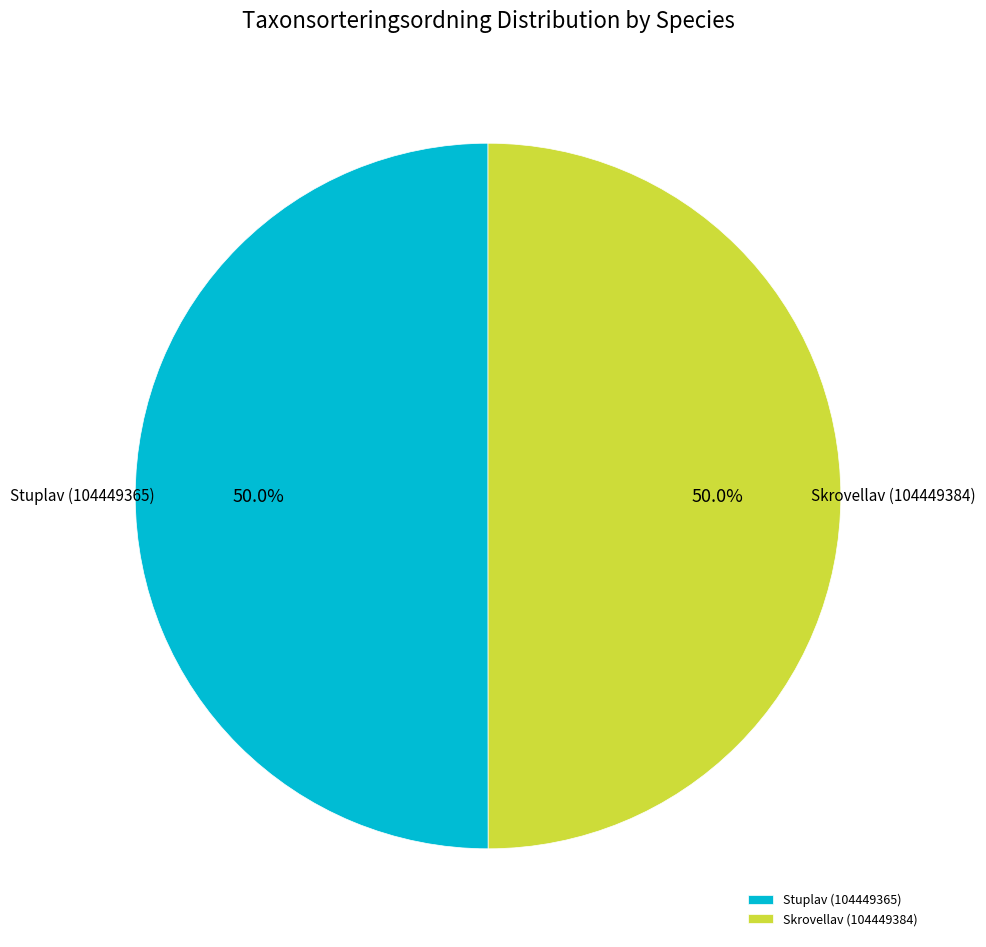

Approximately how many times larger is the value at Skrovellav (104449384) compared to Stuplav (104449365)?

1.0